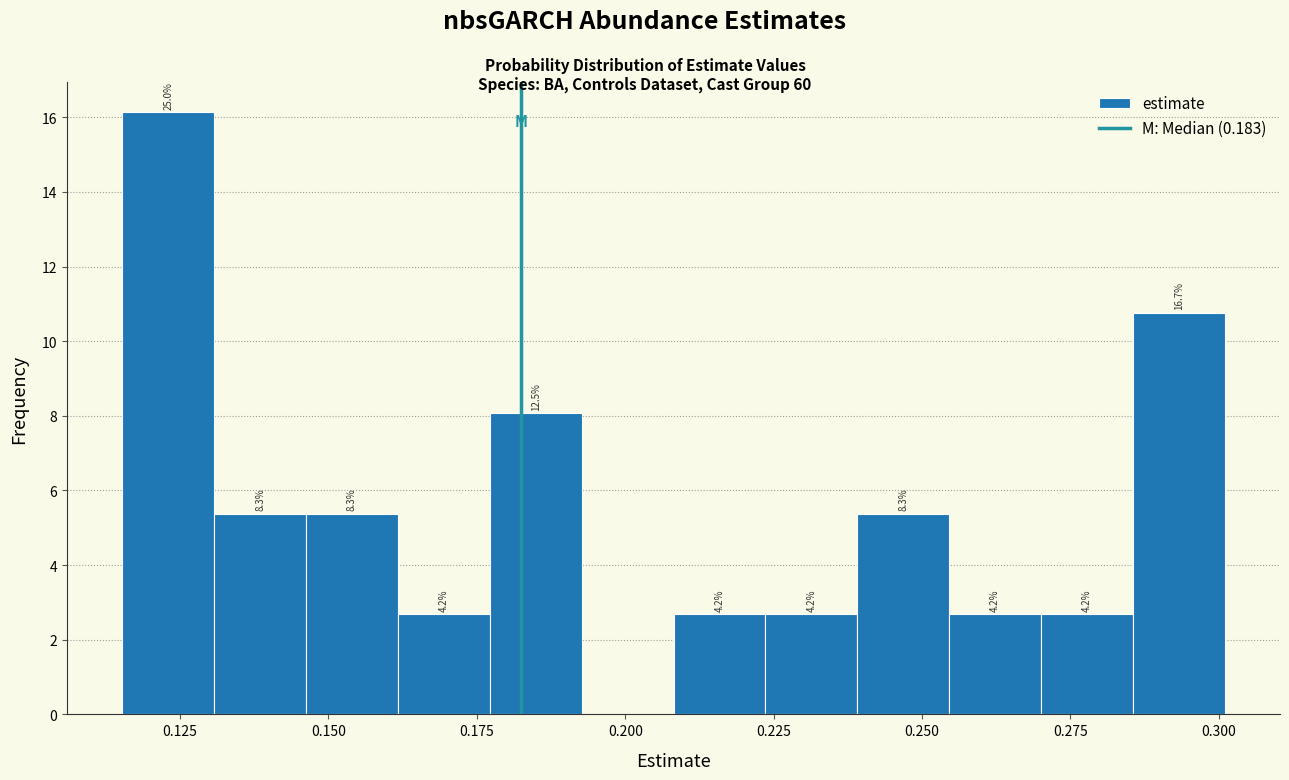

Read against the x-axis, roughly where is the centre of the tallest bar?

0.125